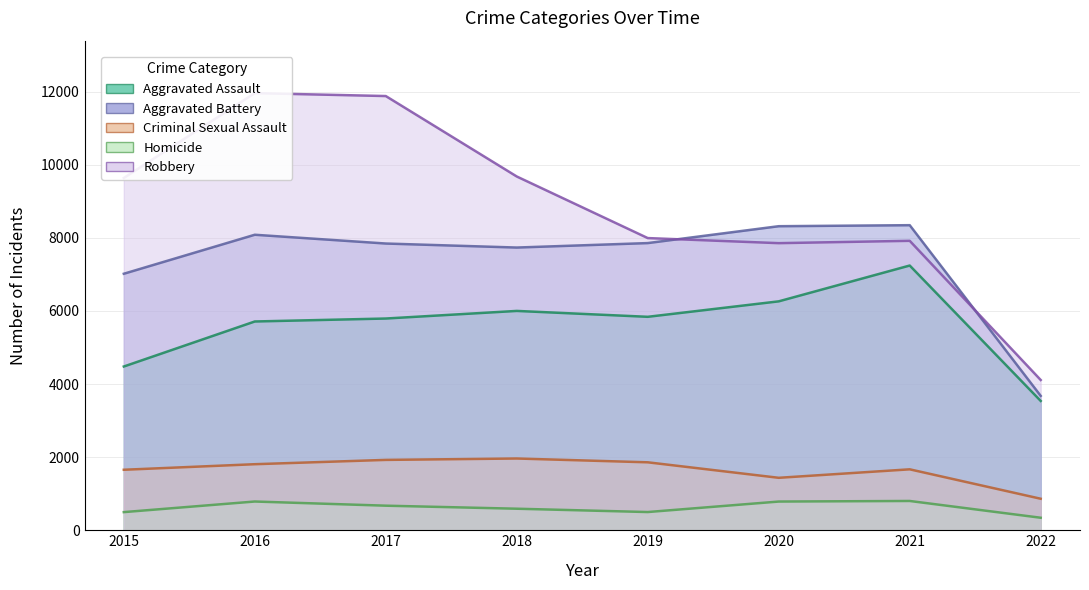

Which series has the largest range (max minus min)?

Robbery